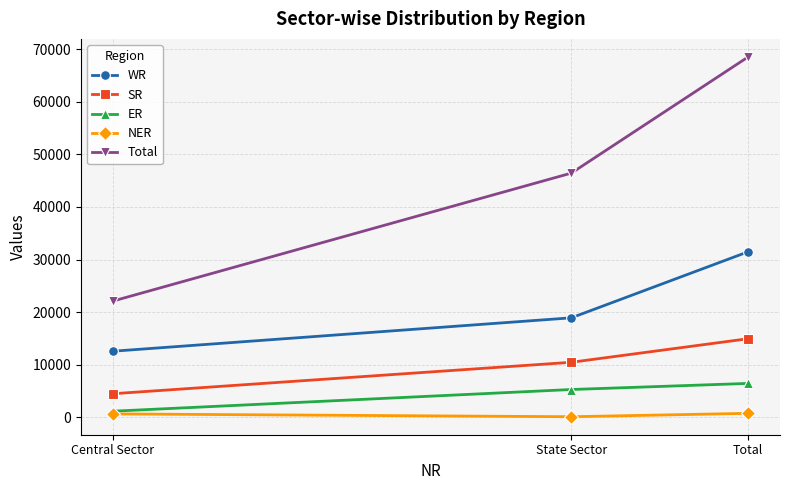

List the series in order of their peak value, highest first.

Total, WR, SR, ER, NER